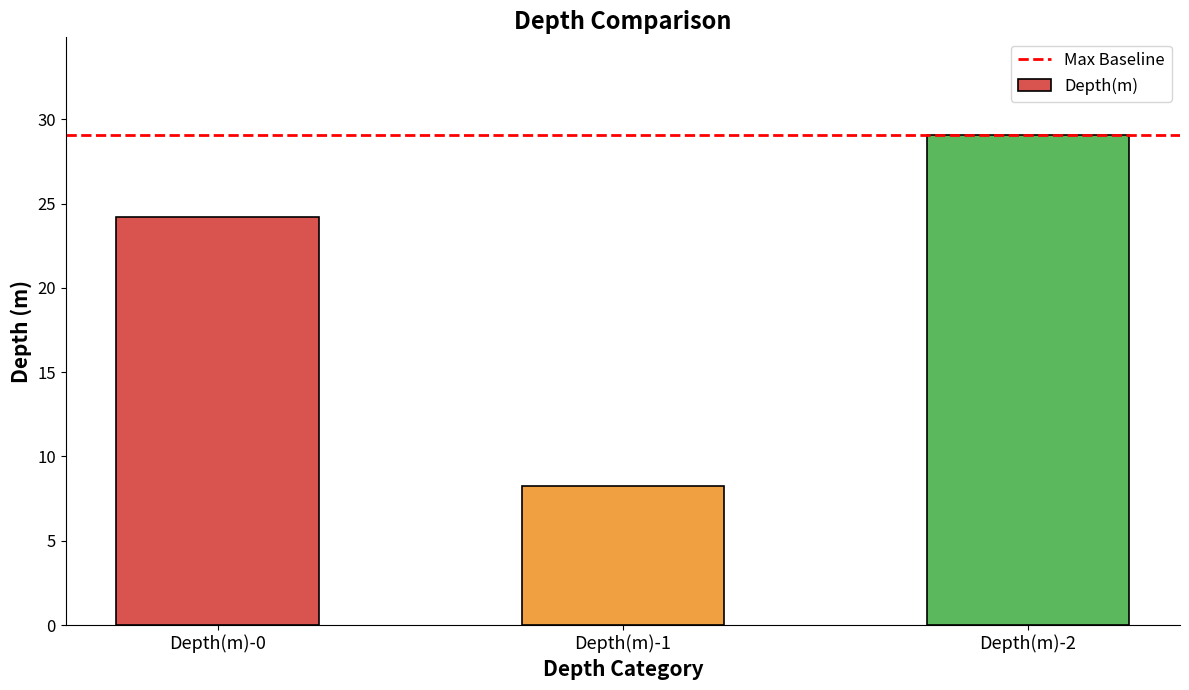

Count the number of data series in this chart.

1